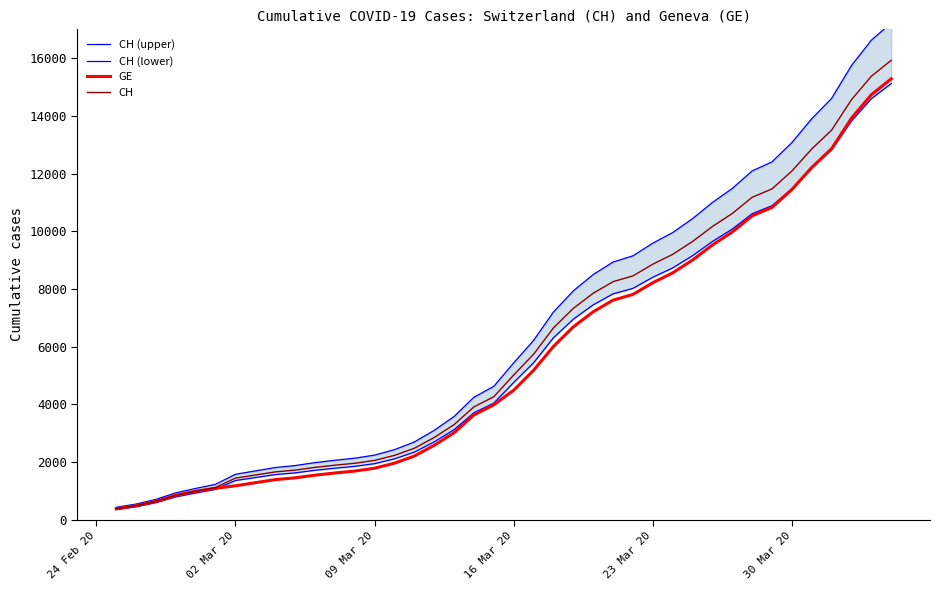

How many times do GE and CH (lower) cross each other?

2